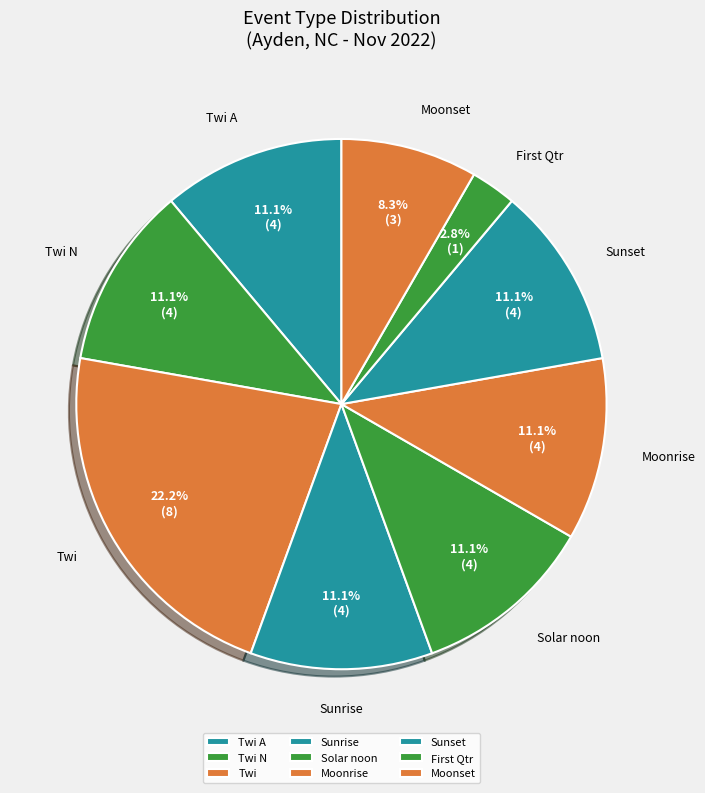

To the nearest percent, what is the average slice percentage?

11%